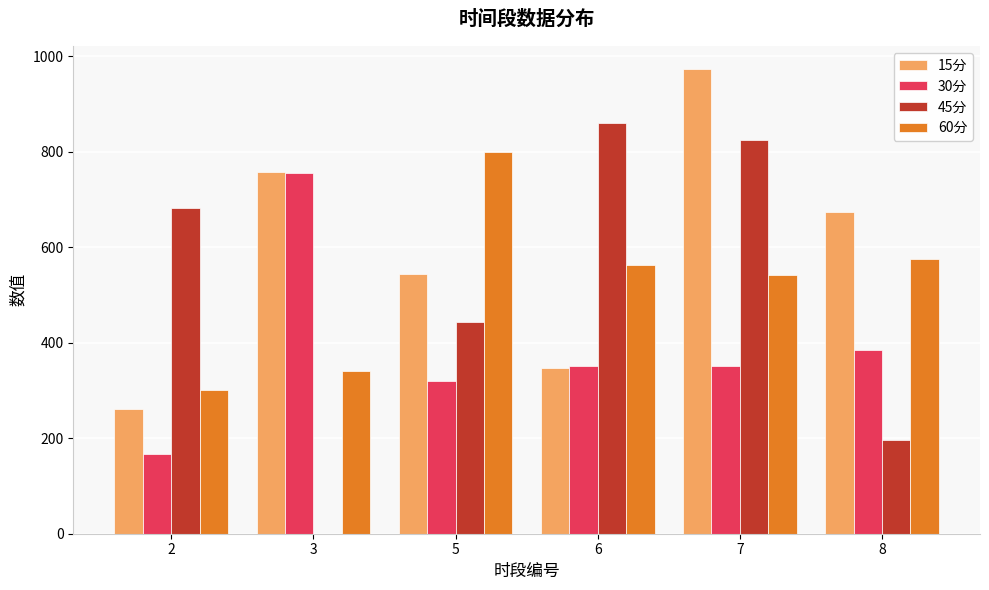

The 60分 series shows 342.2 at 6. True or false?

False